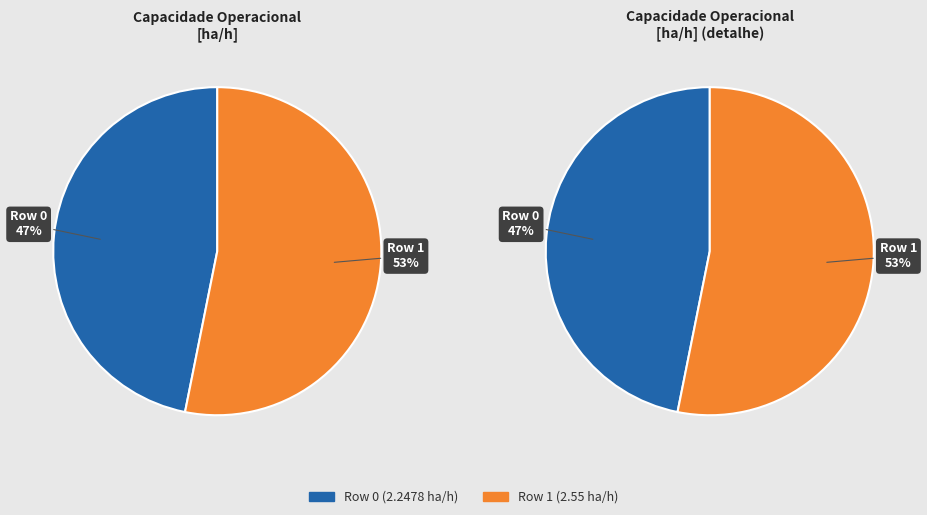

What is the total percentage of Row 1 and Row 0?

100.0%